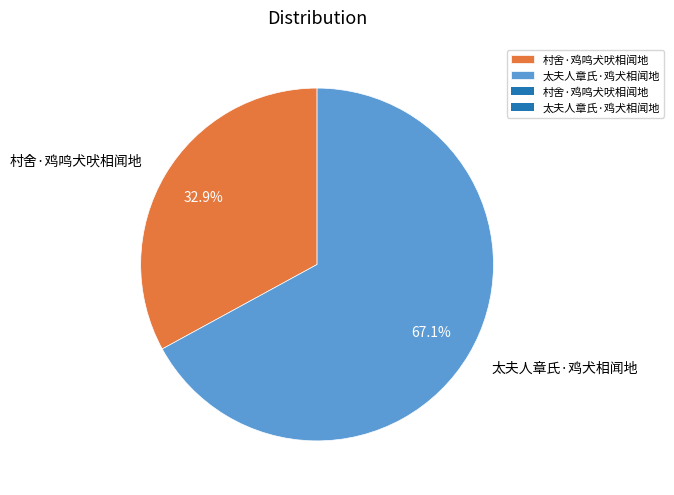

Is there any slice that represents more than half of the pie?

Yes